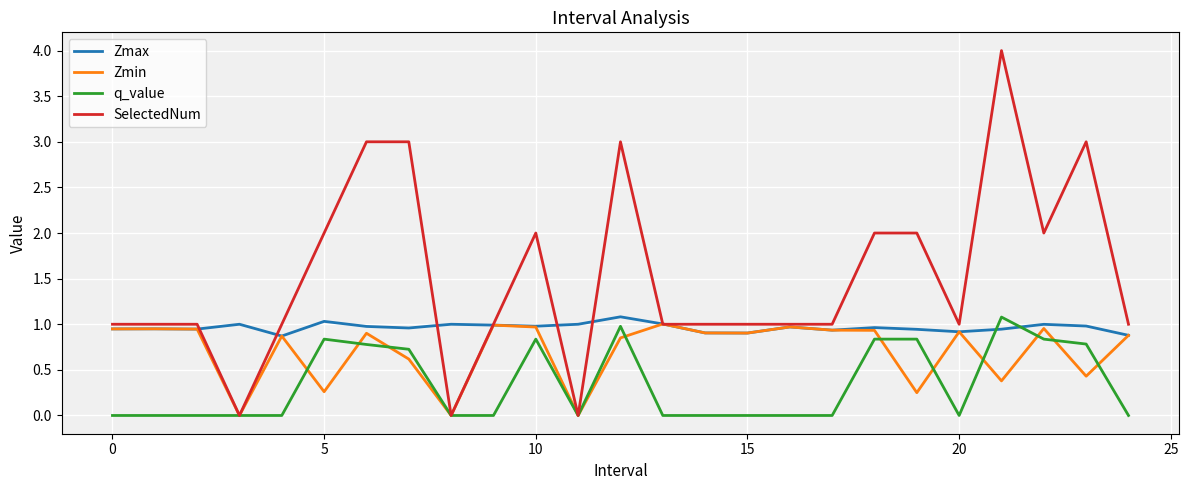

Rank the series by their average value, from lowest to highest.

q_value, Zmin, Zmax, SelectedNum